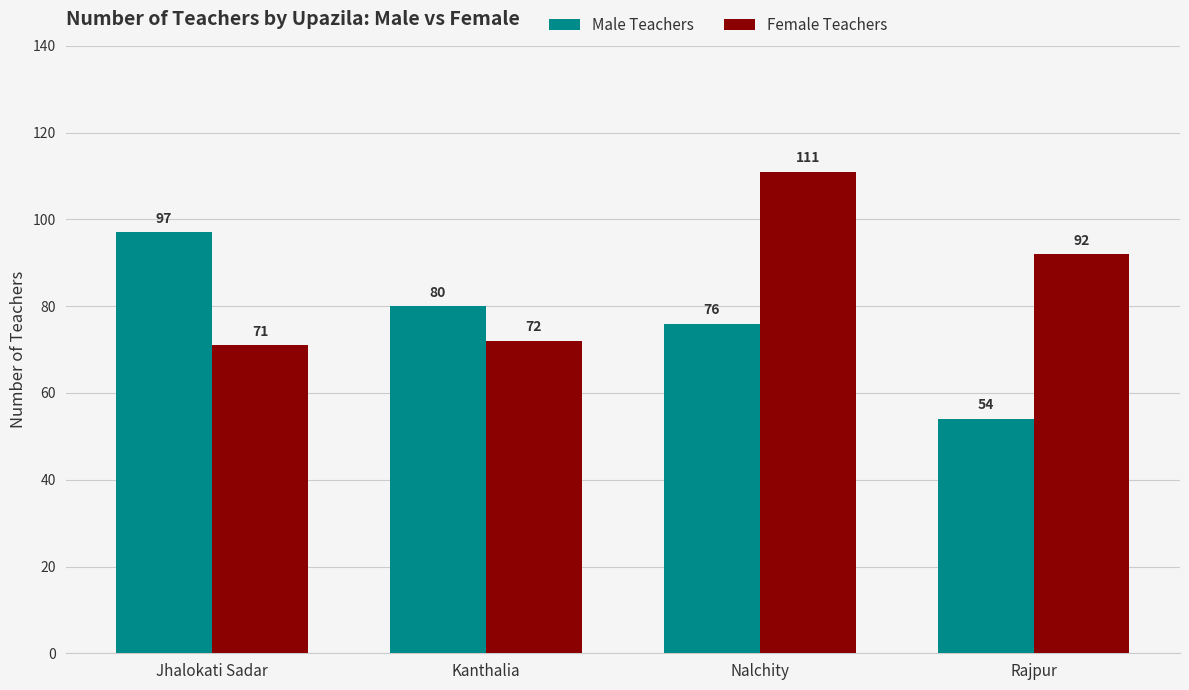

At which label does Male Teachers first exceed 80?

Jhalokati Sadar